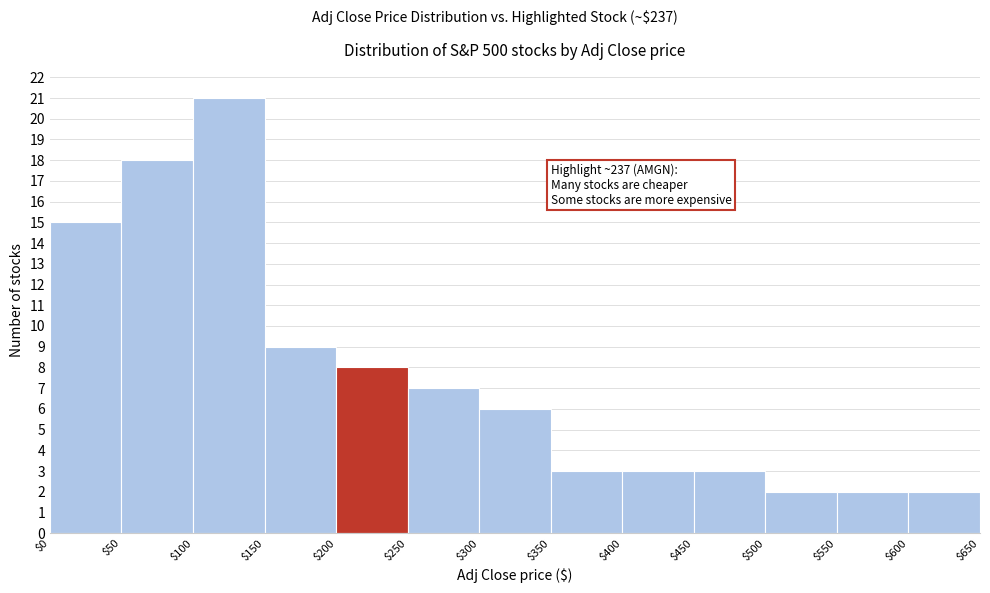

Over which range of the x-axis is the bar tallest?

$100 to $150